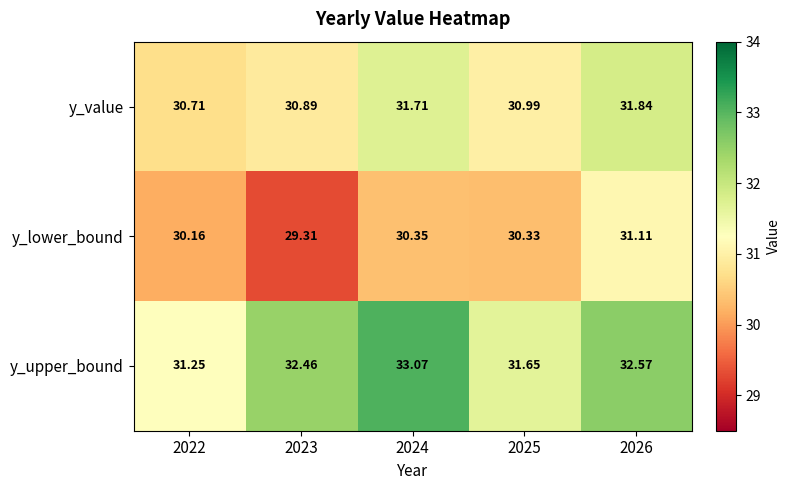

Which series has the widest spread of values?

y_upper_bound